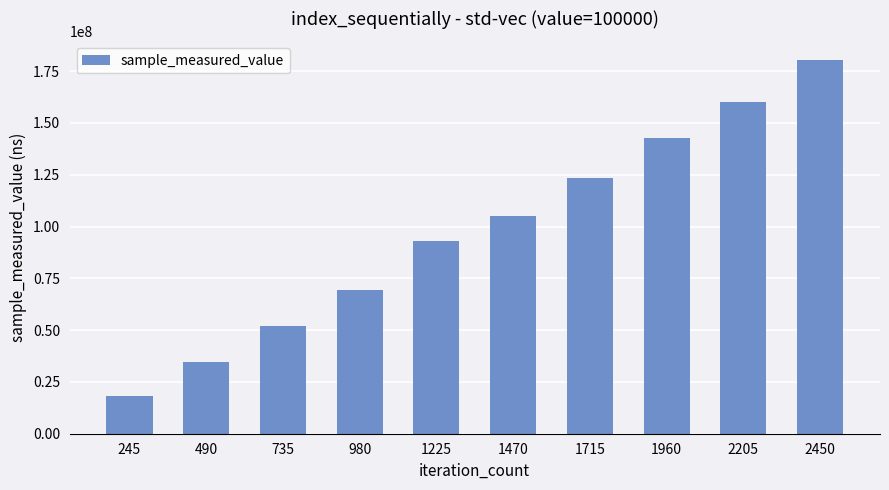

Reading left to right, what are all the values shown in this chart?

245=18164098	490=34424897	735=51795437	980=69475002	1225=93223718	1470=105017157	1715=123442110	1960=142757480	2205=160093126	2450=180367594